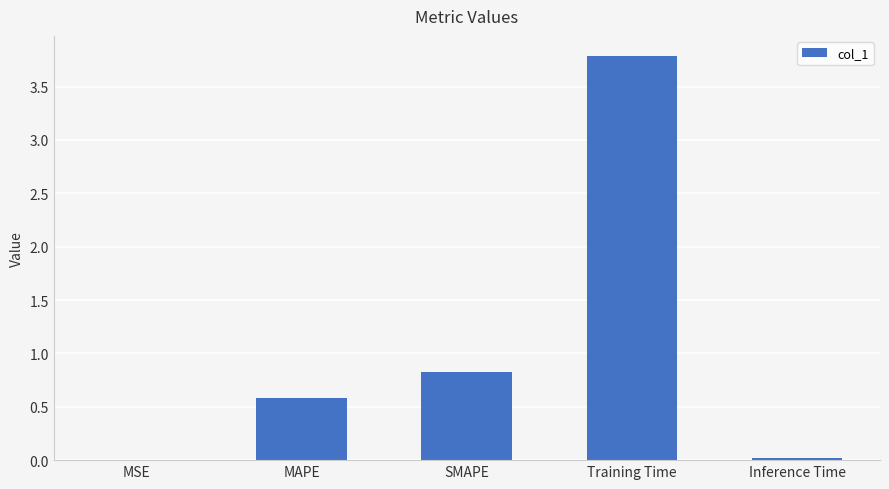

Is it true that the value at MAPE is 0.6?

True